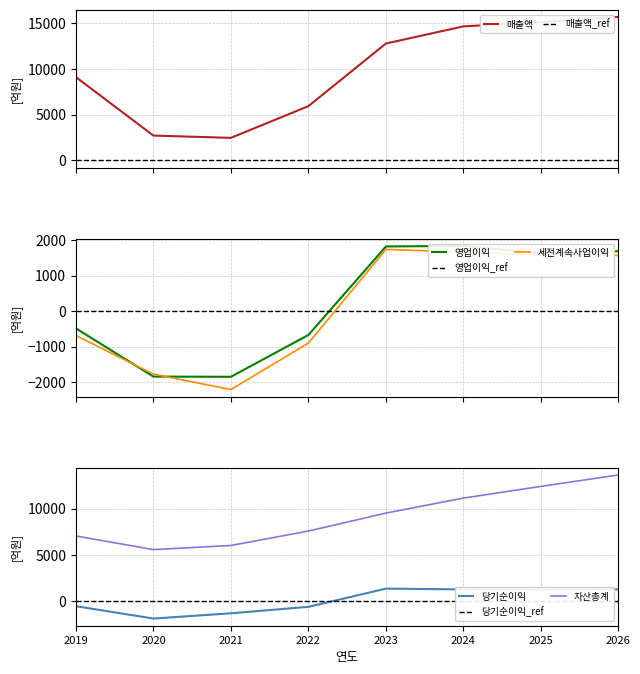

Reading left to right, list all the values displayed in this chart.

매출액: 9102	2718	2472	5934	12772	14640	15110	15675
영업이익: -488	-1847	-1852	-673	1822	1837	1632	1688
세전계속사업이익: -688	-1779	-2211	-902	1739	1663	1578	1570
당기순이익: -567	-1904	-1336	-635	1339	1253	1210	1260
자산총계: 7044	5568	6016	7578	9523	11153	12418	13658